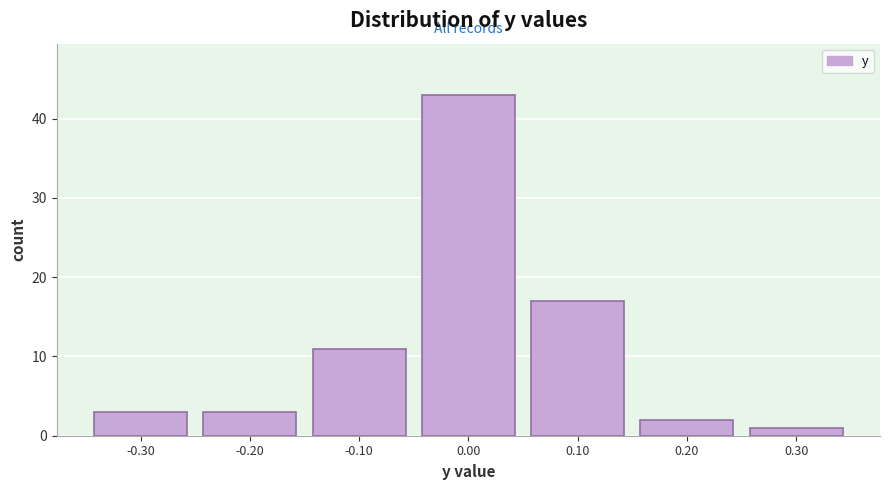

Reading left to right, list every bar in this chart as the range it spans on the x-axis followed by its height. The values are not printed on the chart, so give them approximately, as read against the axis.

-0.35 to -0.25: 3
-0.25 to -0.15: 3
-0.15 to -0.05: 11
-0.05 to 0.05: 43
0.05 to 0.15: 17
0.15 to 0.25: 2
0.25 to 0.35: 1